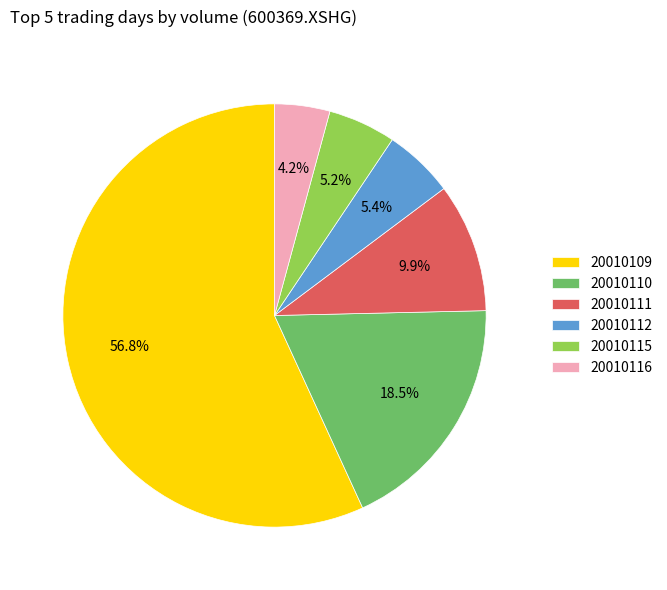

Which slice represents more than half of the pie?

20010109